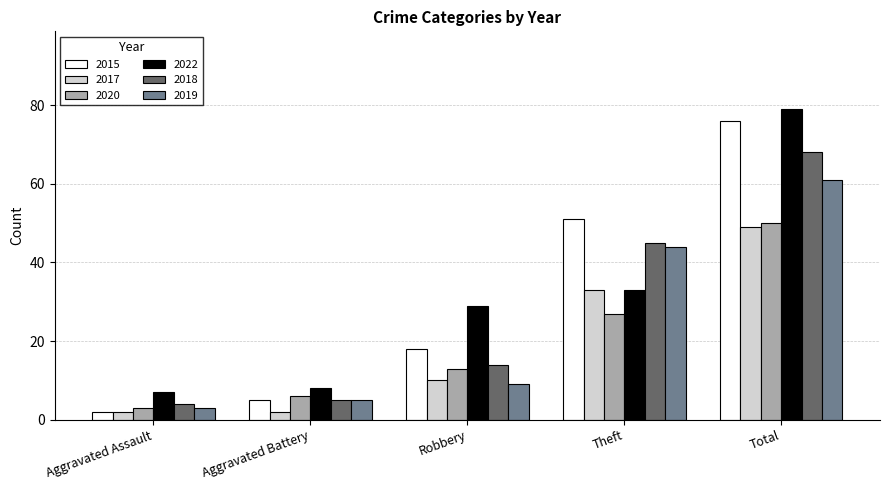

Which series has the largest range (max minus min)?

2015